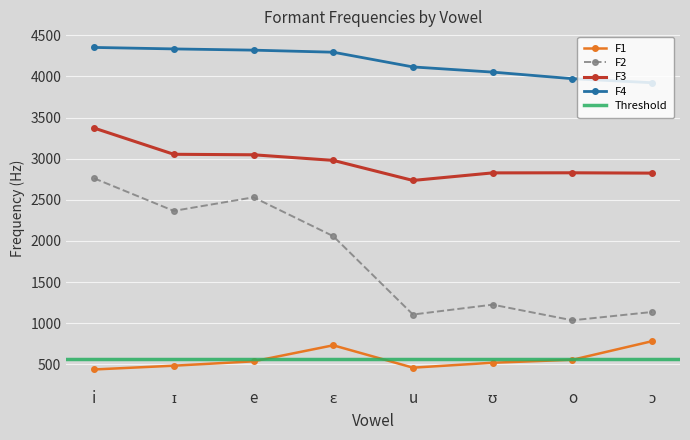

How many data points in F2 are less than 2058?

4